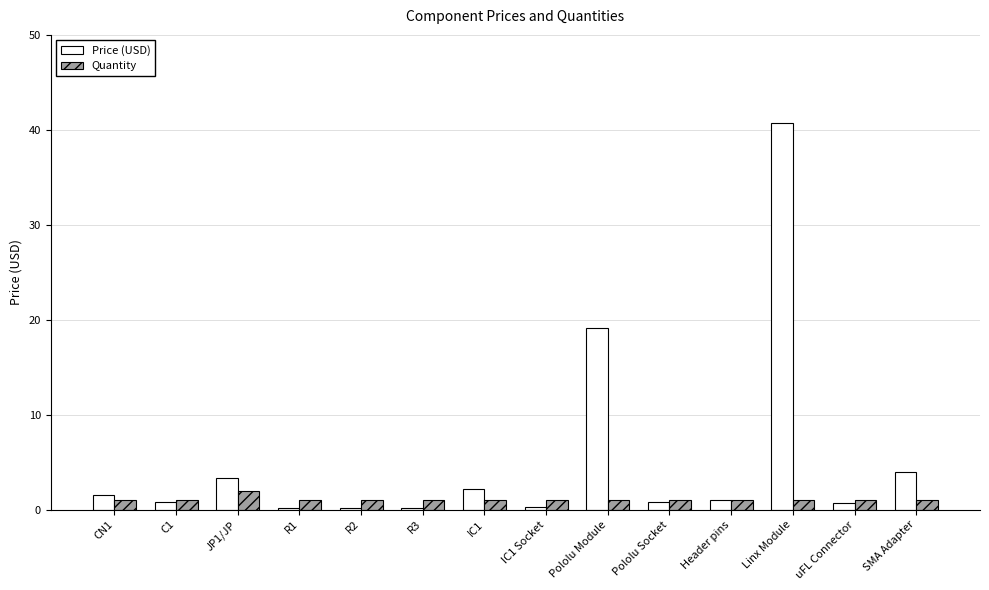

Is it true that Price (USD) equals 3.3 at JP1/JP?

True